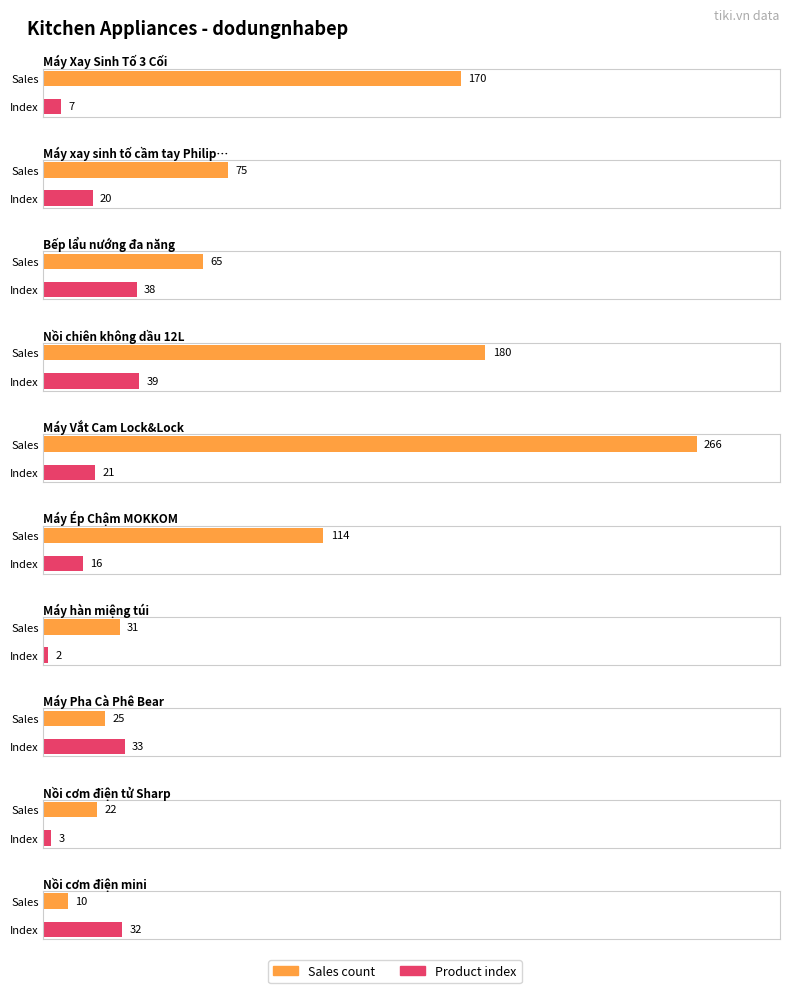

What position from the left is Đã bán 22?

9